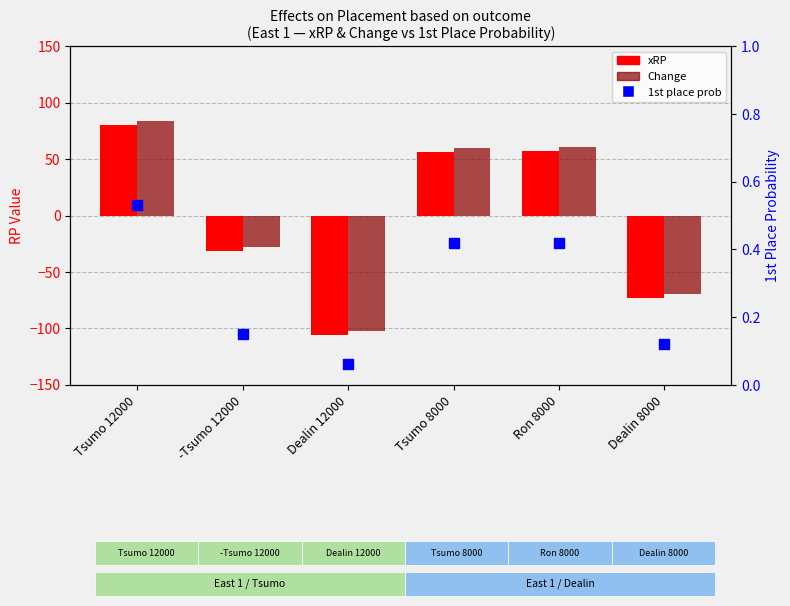

Which series reaches the maximum Y coordinate?

Change